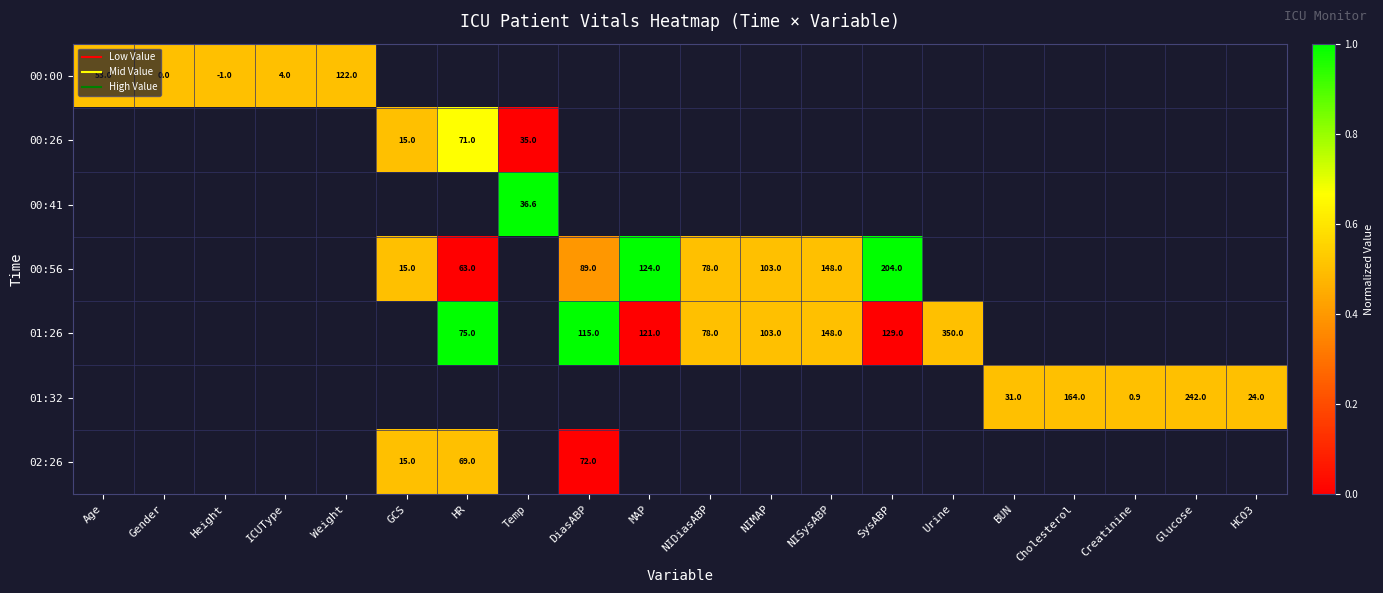

How many data points in 01:26 are above 0?

6